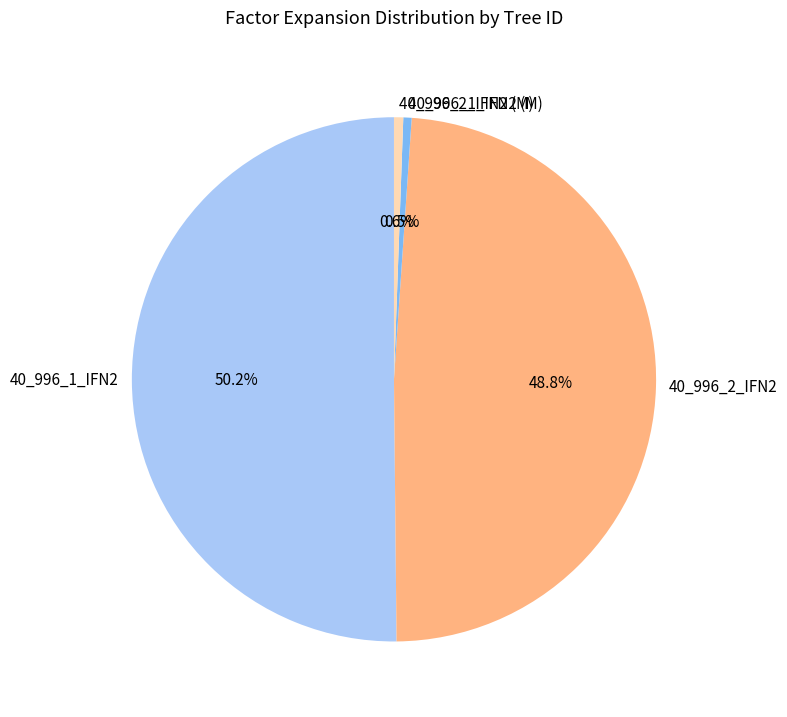

What percentage do 40_996_2_IFN2 (M) and 40_996_1_IFN2 (M) together represent?

1.1%